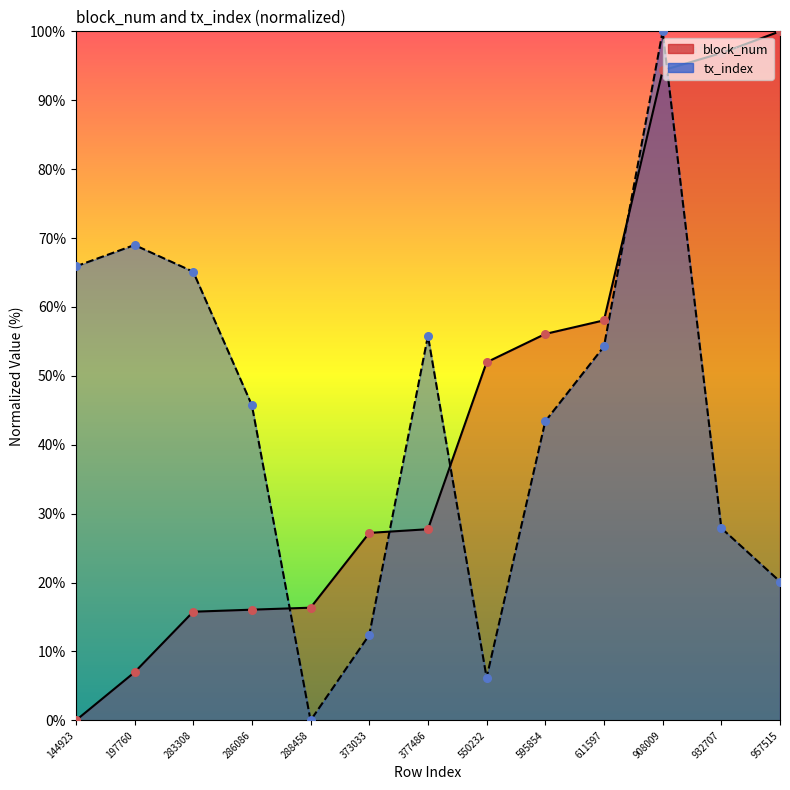

Which series reaches the maximum Y coordinate?

block_num